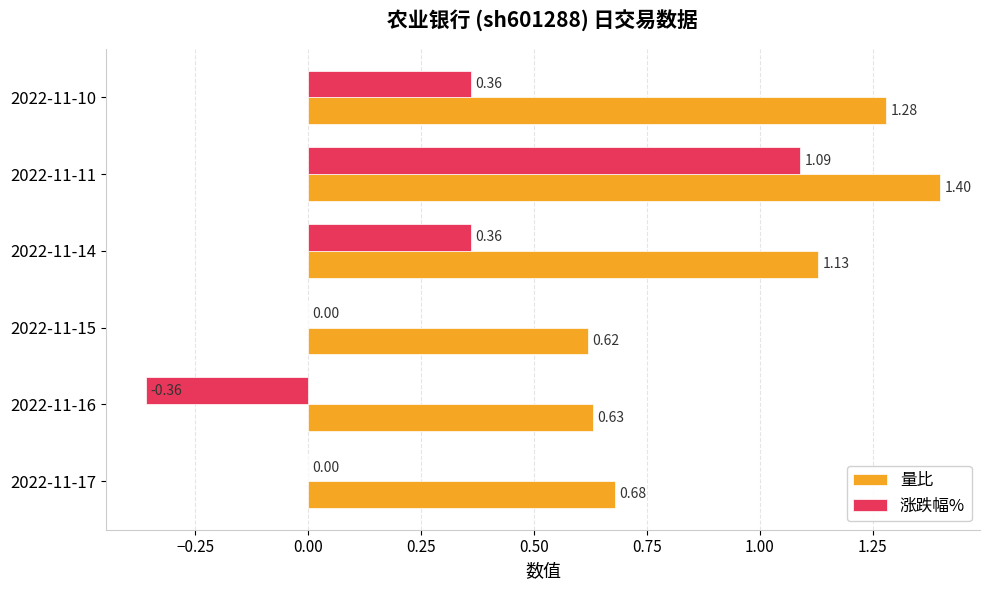

How many categories are shown in the chart?

6